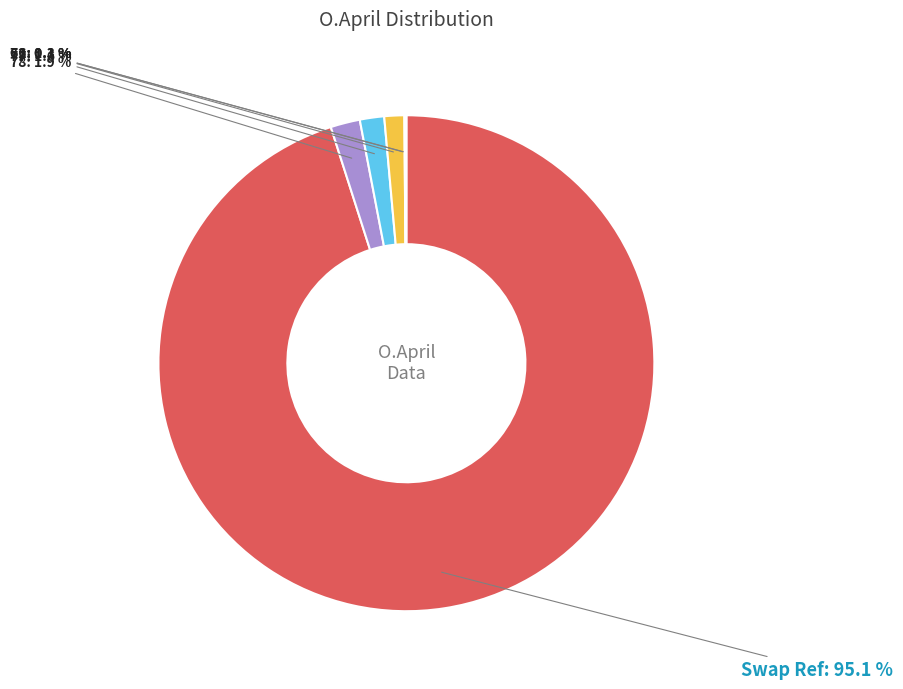

Is there a majority slice in this chart?

Yes